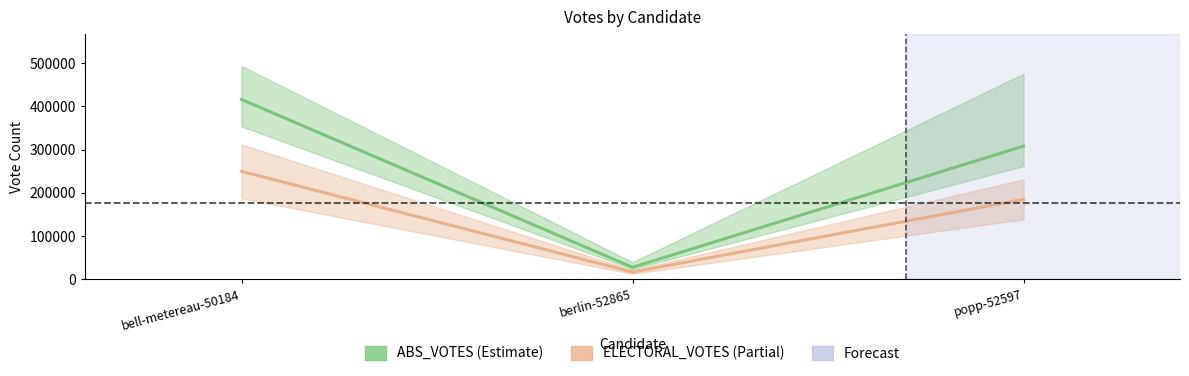

What is the label of the 2nd point from the left?

berlin-52865